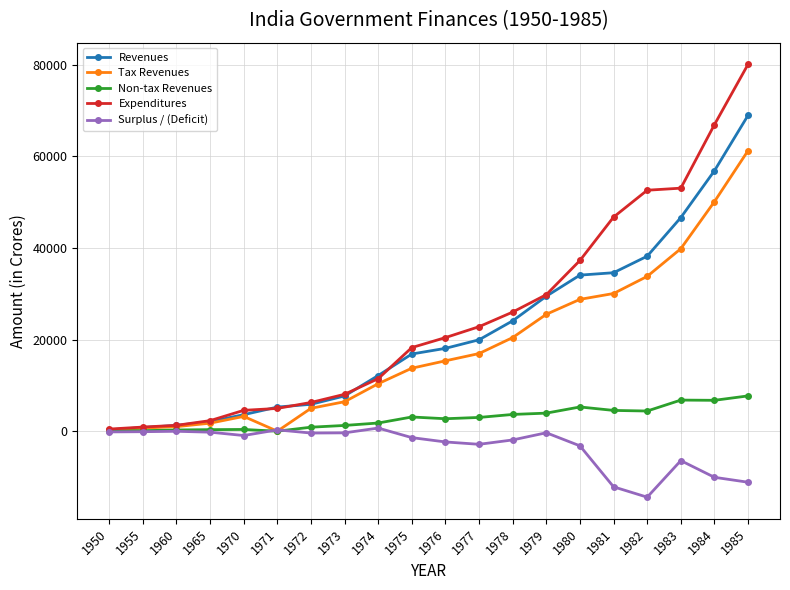

What is the total value across all series at 1985?

206883